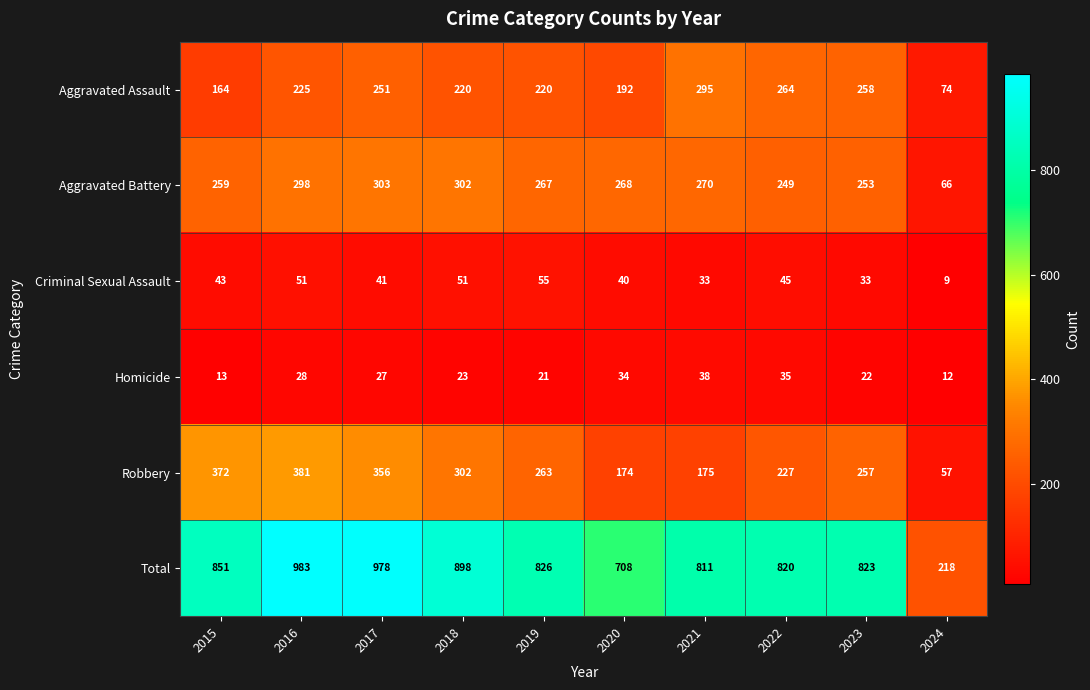

At which category does the chart reach its peak across all series?

2016